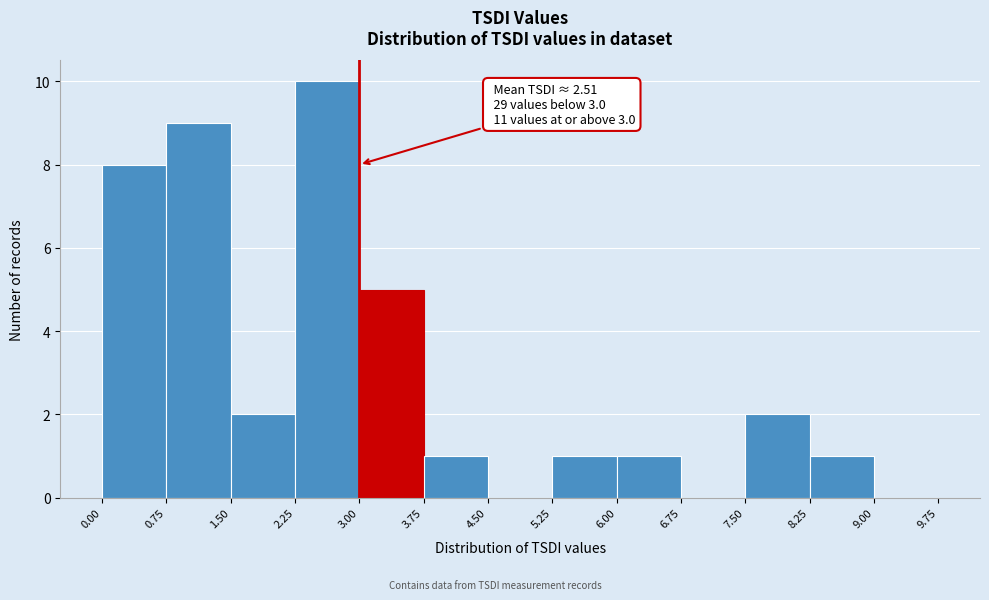

Which range on the x-axis has the tallest bar?

2.25 to 3.00